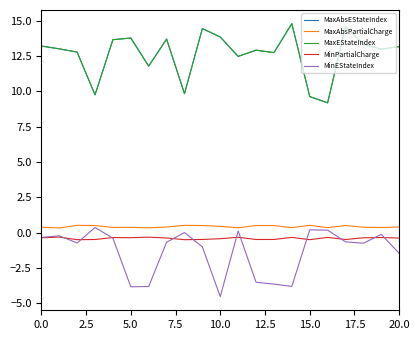

Which series has the largest range (max minus min)?

MaxAbsEStateIndex